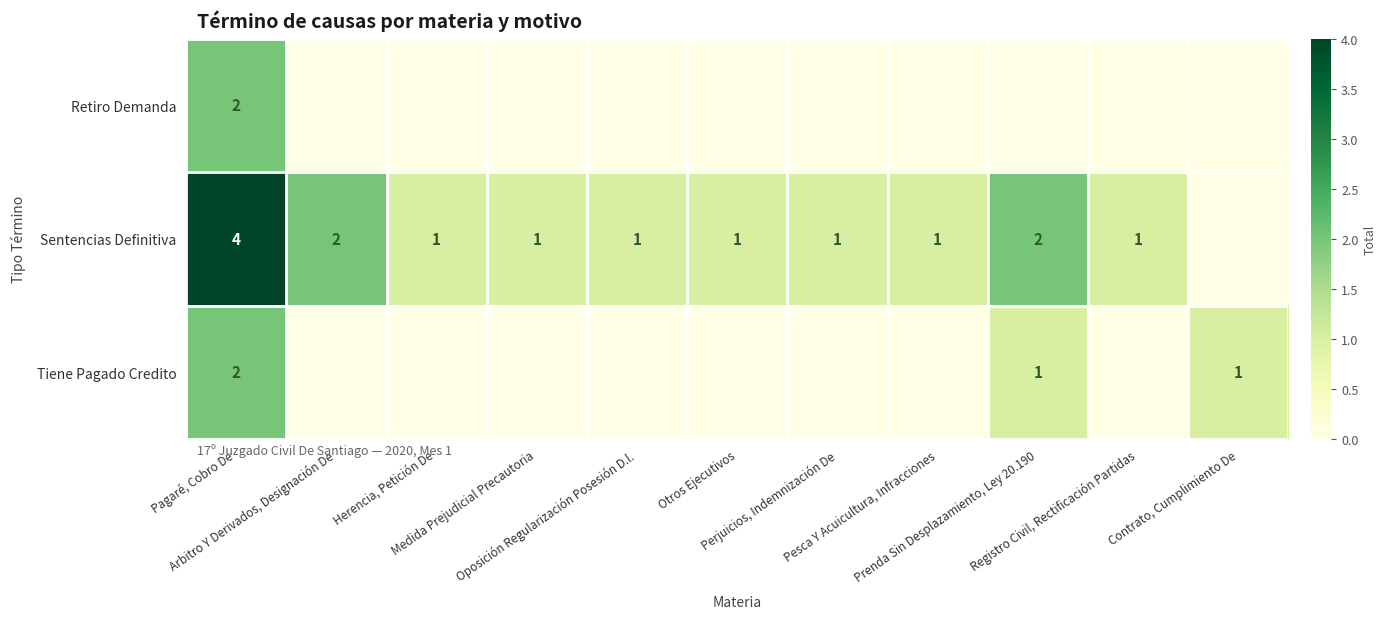

Between Herencia, Petición De and Pesca Y Acuicultura, Infracciones, which is larger?

Herencia, Petición De